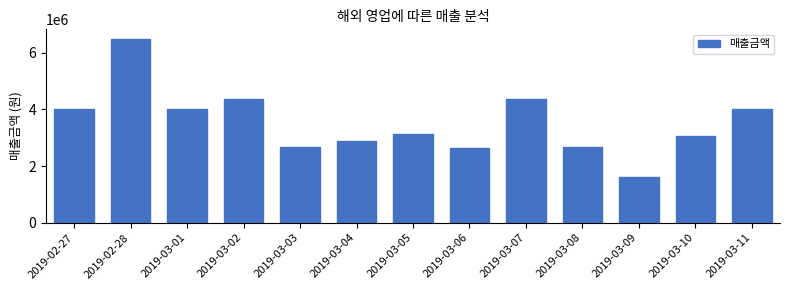

What is the greatest value displayed?

6500000